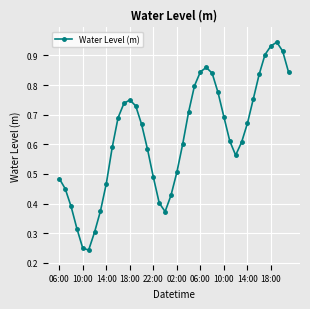

How many points are higher than both their immediate neighbors (excluding endpoints)?

3